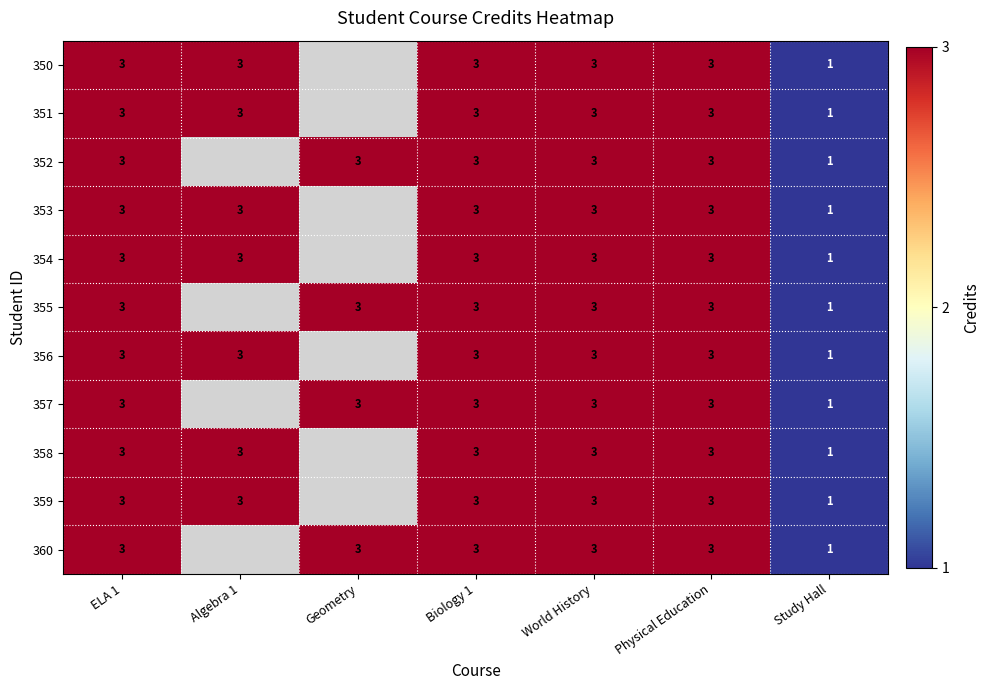

What is the total value across all series at ELA 1?

33